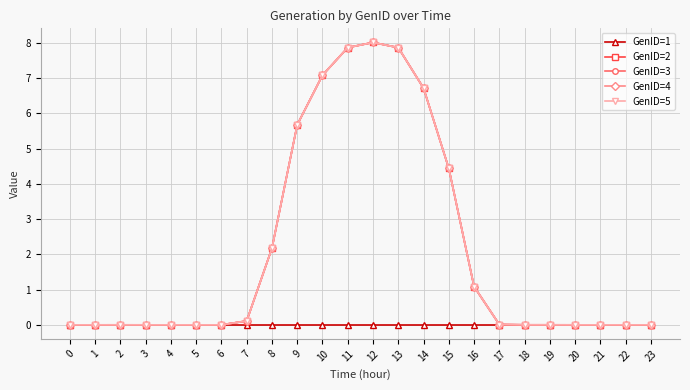

Where is the first local maximum for GenID=4?

2